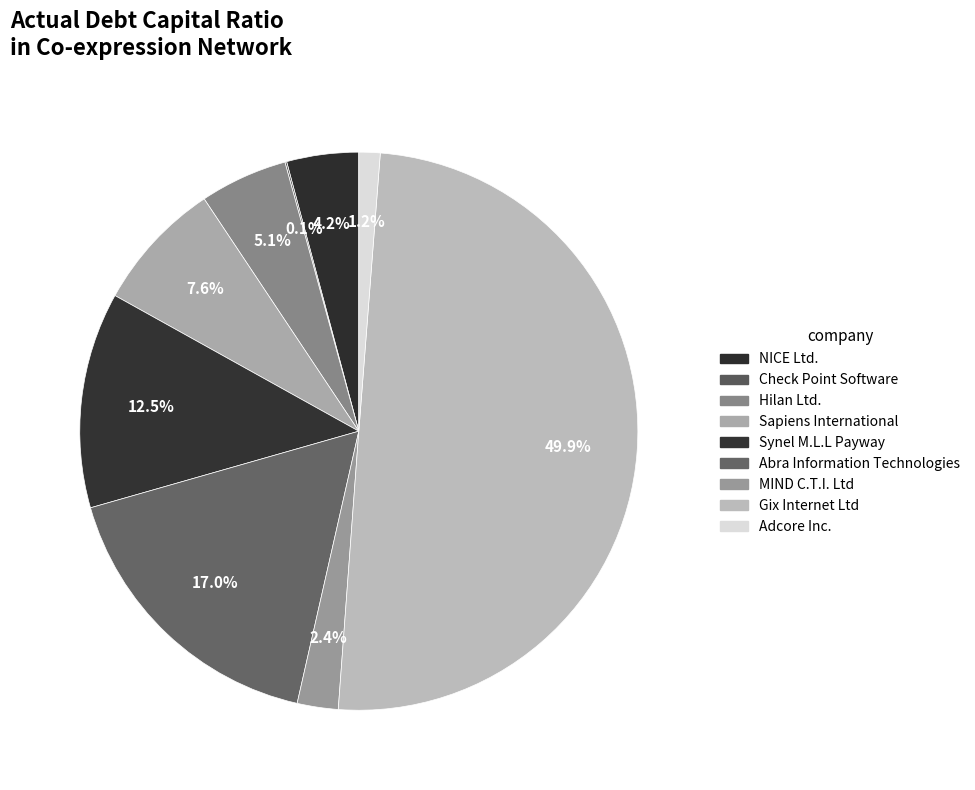

To the nearest percent, what is the difference between the largest and smallest slice percentages?

50%